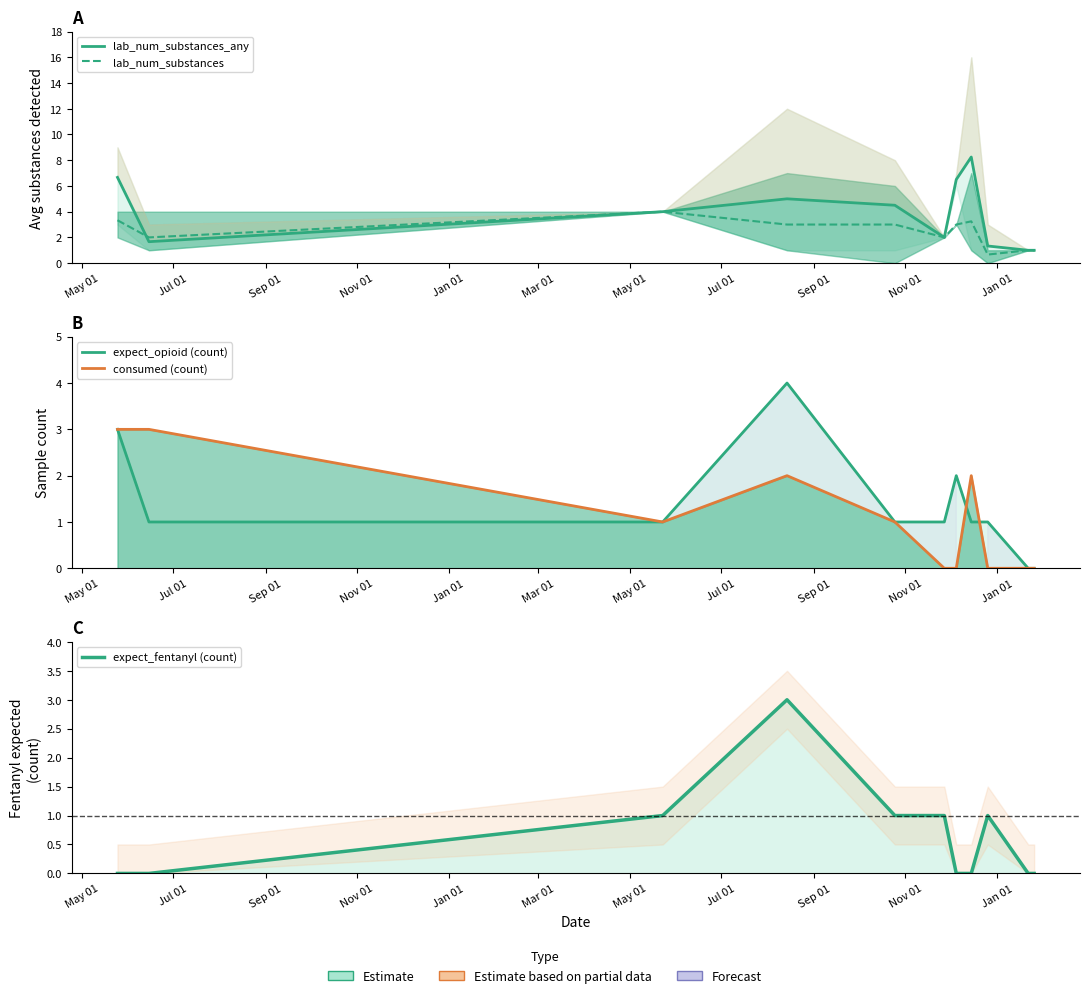

At how many categories does at least one series exceed 1?

9